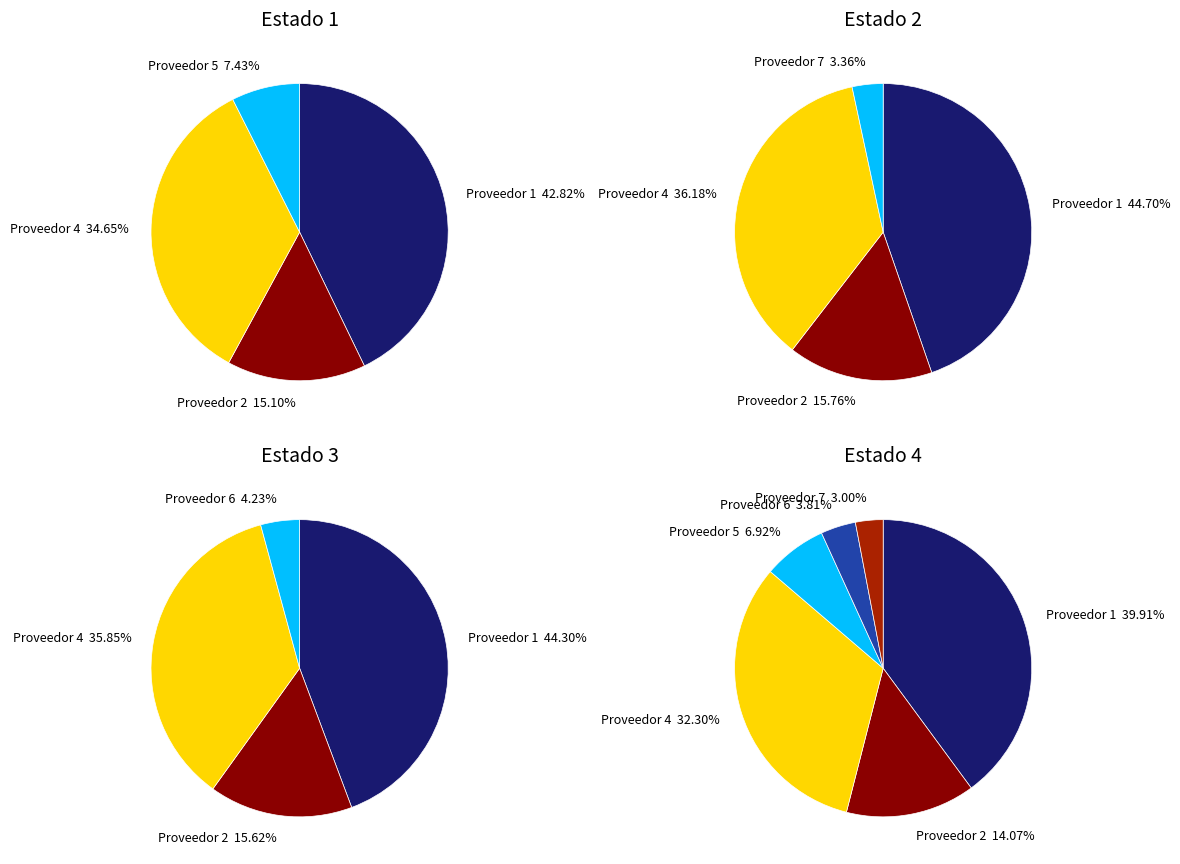

Rank the categories by value from highest to lowest.

1, 4, 2, 5, 6, 7